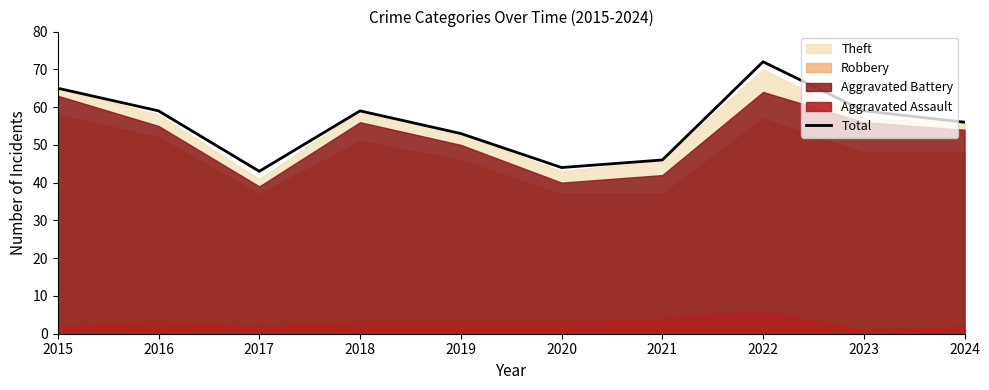

True or false: the data shows 12 at 2018.

False